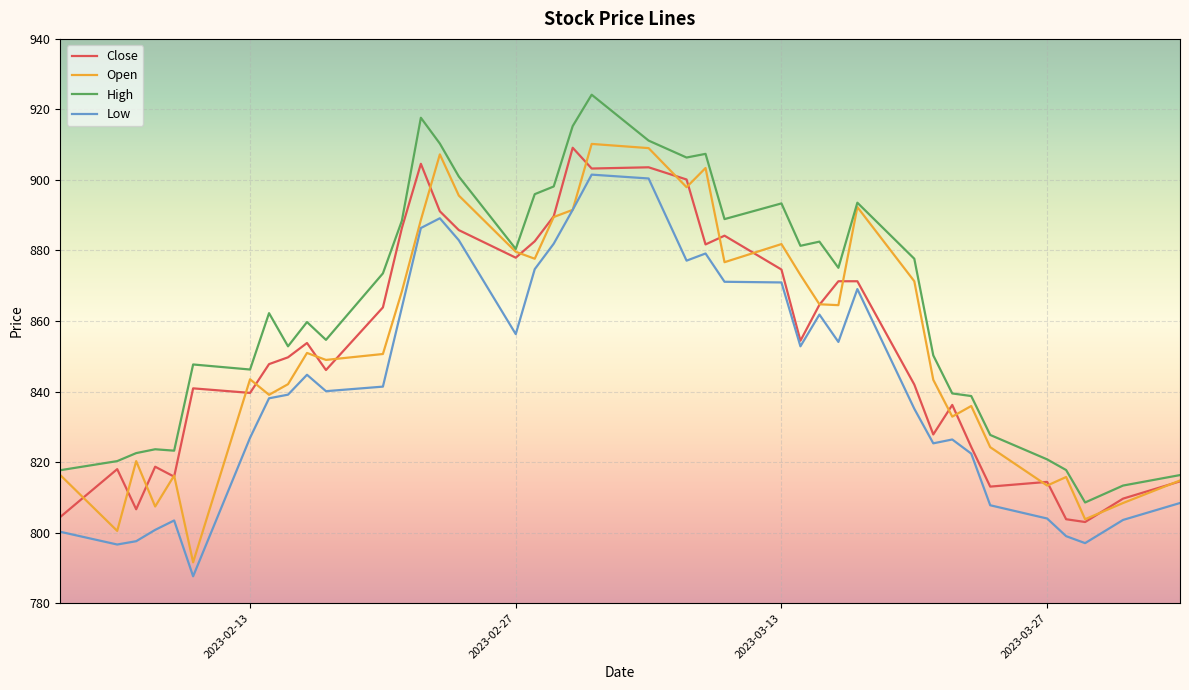

What is the difference between the maximum and minimum values in the High series?

115.6